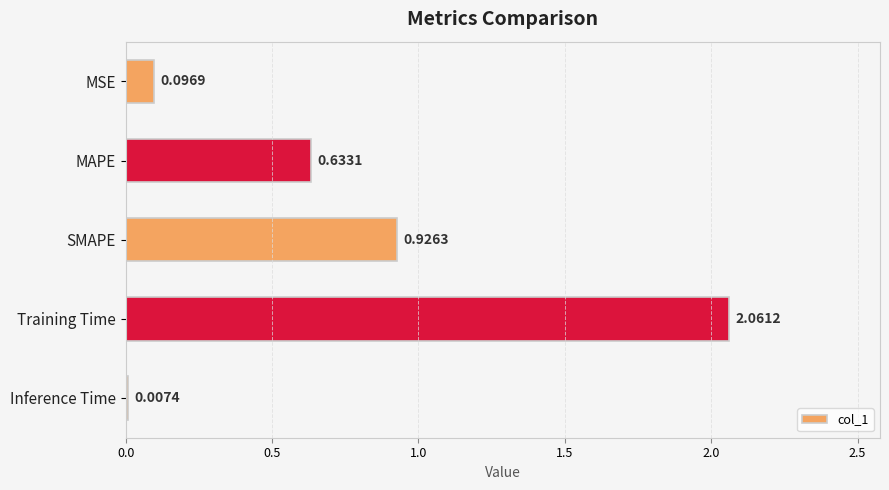

What is the change in value from MSE to SMAPE?

+0.8